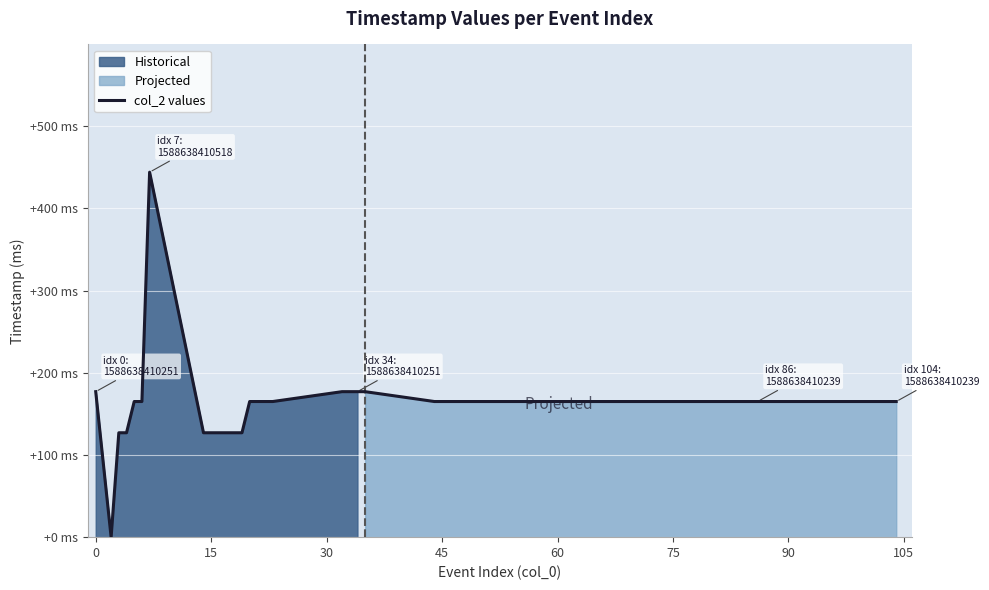

What is the difference between the second highest and second lowest values?

50